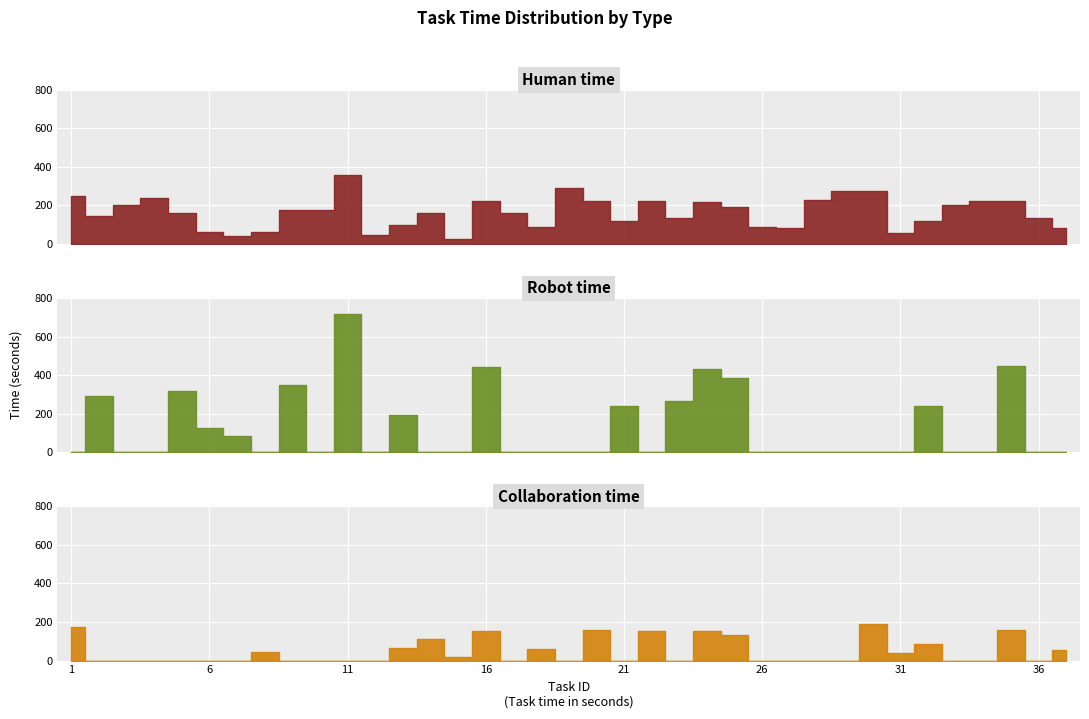

Which series changed the most between 5 and 20?

Robot time